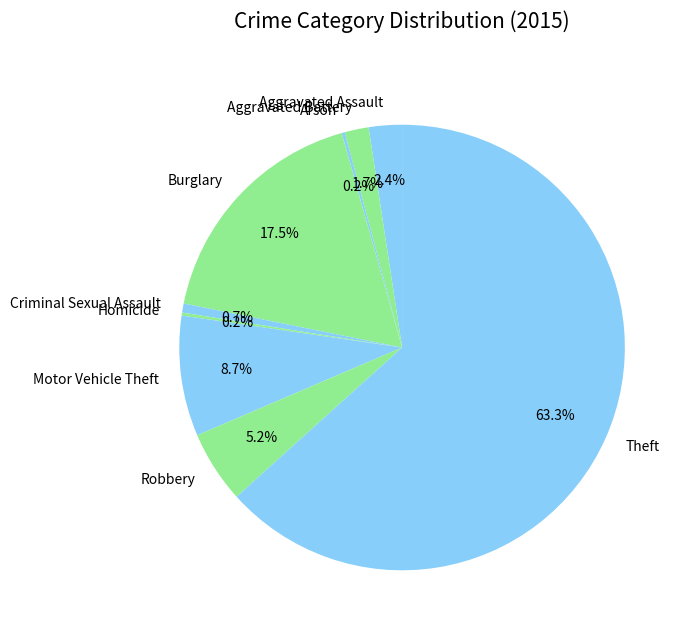

Which category has the biggest portion of the pie?

Theft